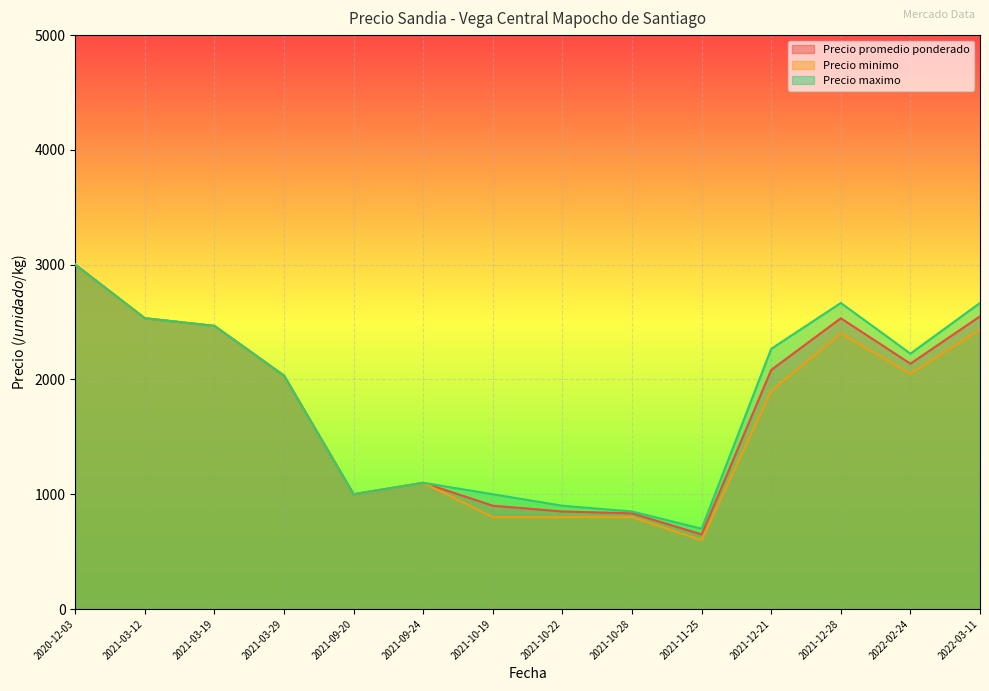

Which category has the highest value across all series?

2020-12-03